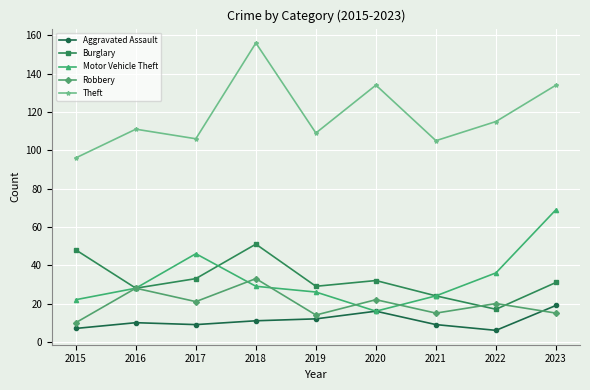

List the series in order of their peak value, lowest first.

Aggravated Assault, Robbery, Burglary, Motor Vehicle Theft, Theft